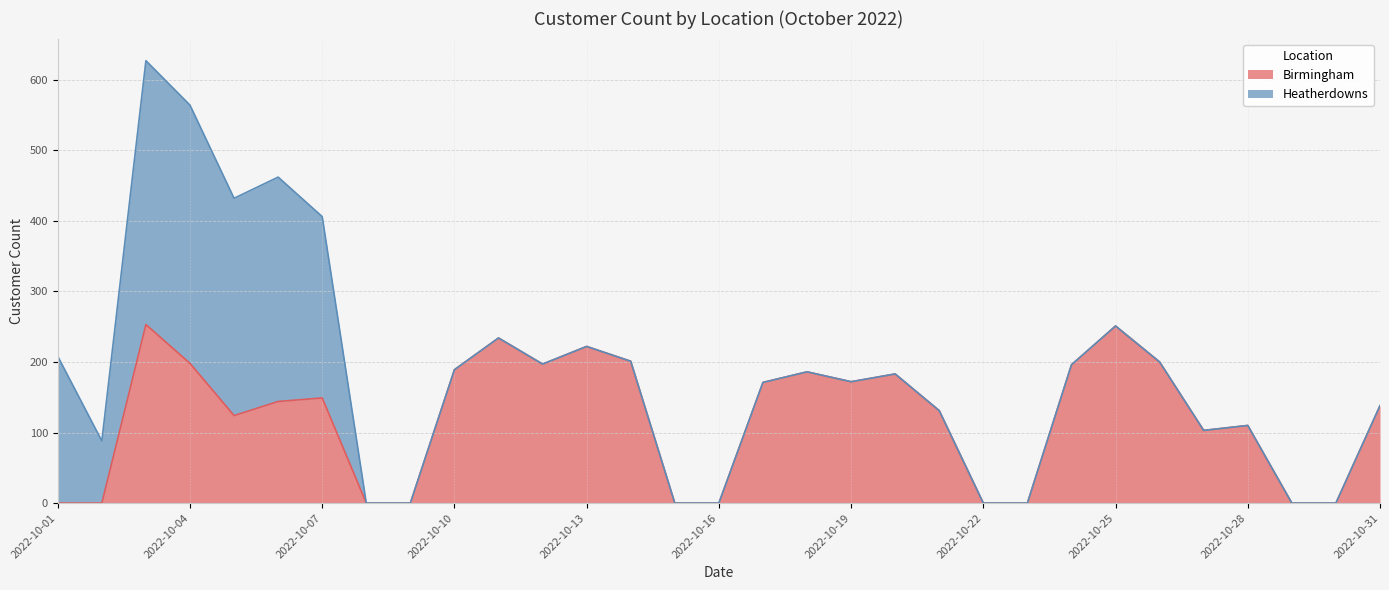

List the labels in order of value, largest first.

2022-10-03, 2022-10-25, 2022-10-11, 2022-10-13, 2022-10-14, 2022-10-26, 2022-10-04, 2022-10-12, 2022-10-24, 2022-10-10, 2022-10-18, 2022-10-20, 2022-10-19, 2022-10-17, 2022-10-07, 2022-10-06, 2022-10-31, 2022-10-21, 2022-10-05, 2022-10-28, 2022-10-27, 2022-10-01, 2022-10-02, 2022-10-08, 2022-10-09, 2022-10-15, 2022-10-16, 2022-10-22, 2022-10-23, 2022-10-29, 2022-10-30